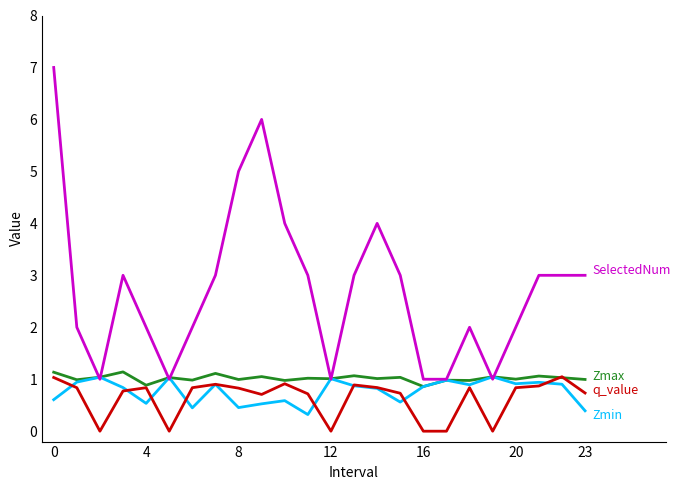

What is the greatest value displayed?

7.0